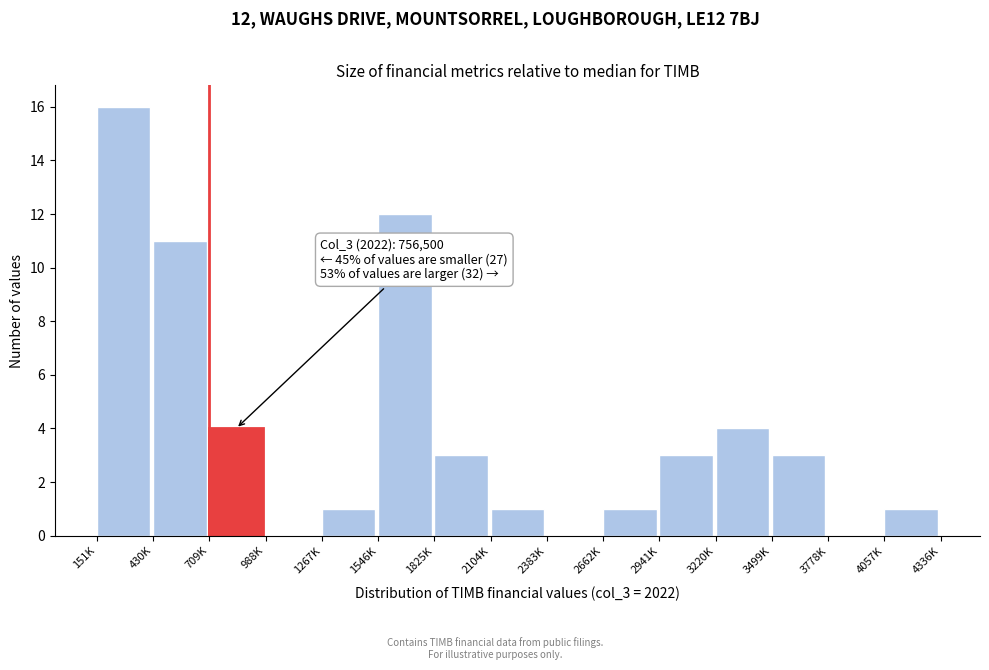

Reading left to right, what are all the values shown in this chart?

151K=16	430K=11	709K=4	988K=0	1267K=1	1546K=12	1825K=3	2104K=1	2383K=0	2662K=1	2941K=3	3220K=4	3499K=3	3778K=0	4057K=1